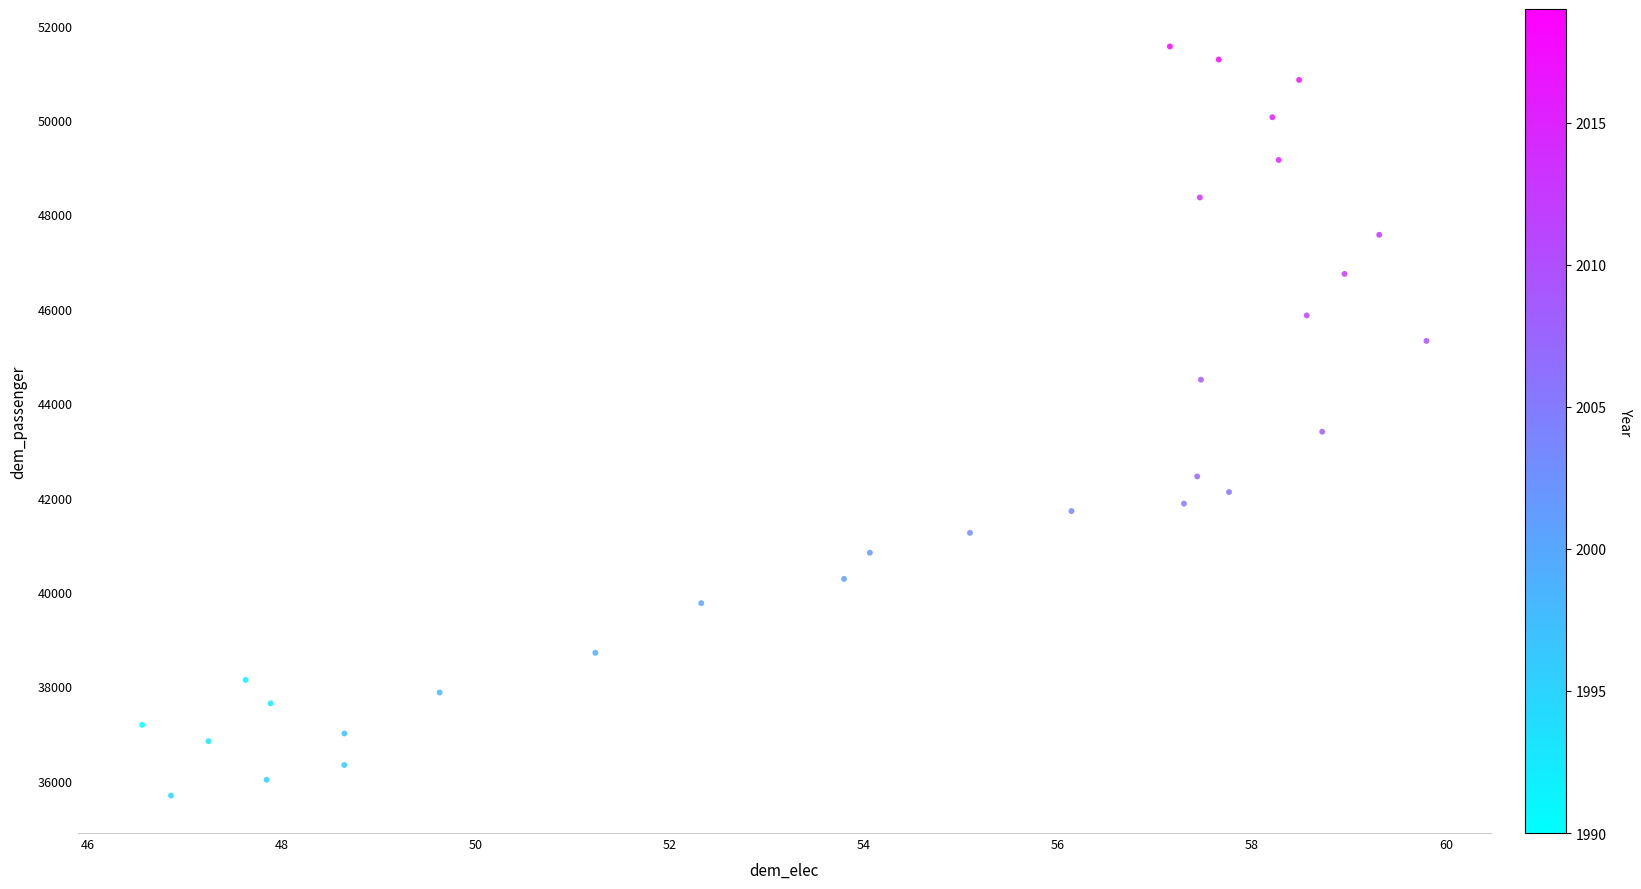

What Y value in the scatter plot is closest to 43621?

43394.8